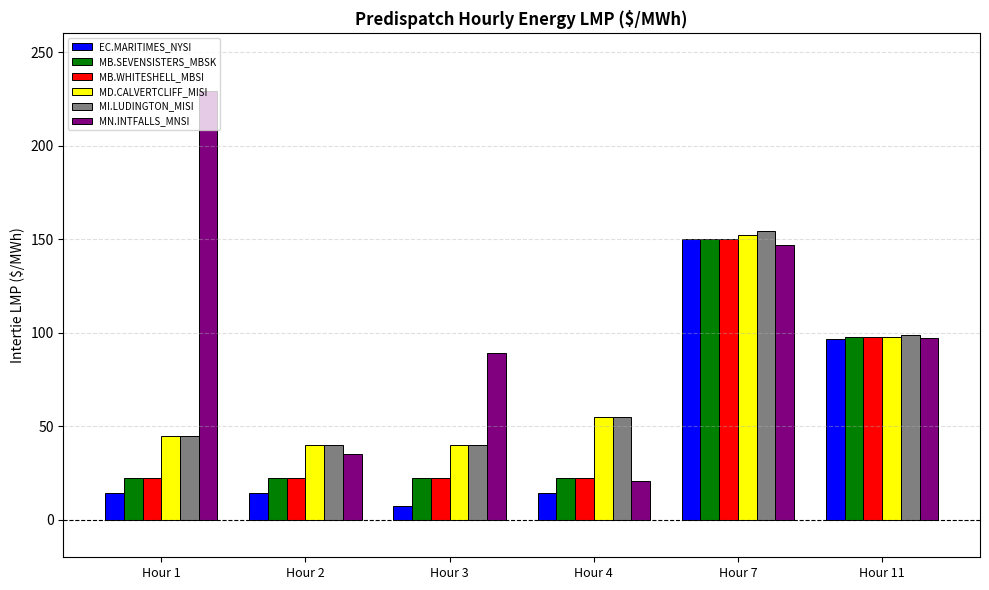

Between Hour 1 and Hour 7, which series saw the biggest shift?

EC.MARITIMES_NYSI